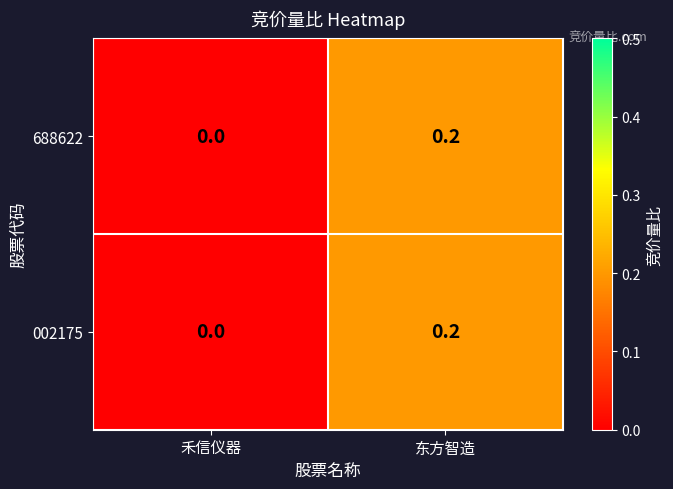

True or false: 688622 has a value of -0.1 at 禾信仪器.

False